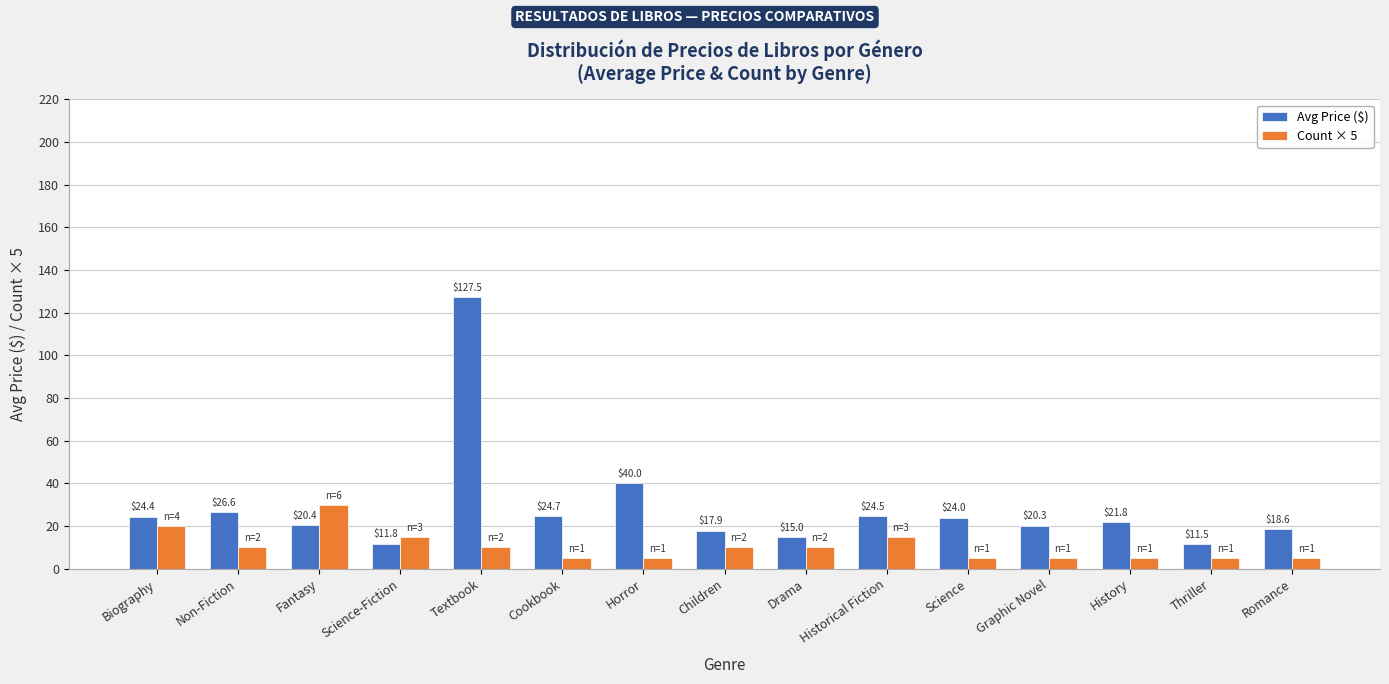

What is the sum of all Avg Price ($) values?

429.1